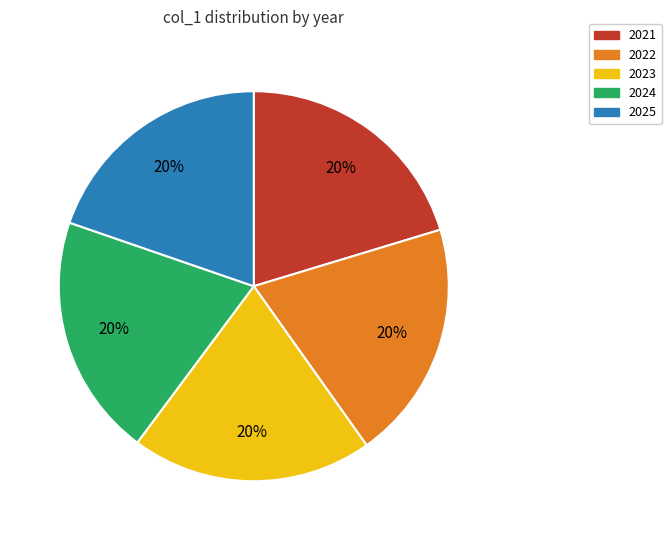

How many slices are in this pie chart?

5